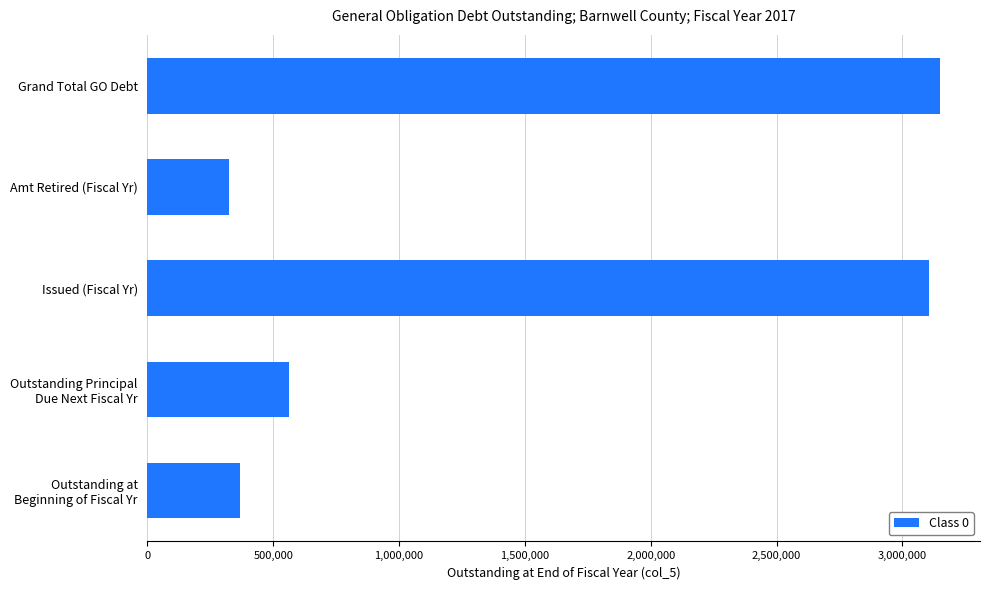

How many bars are there in total?

5